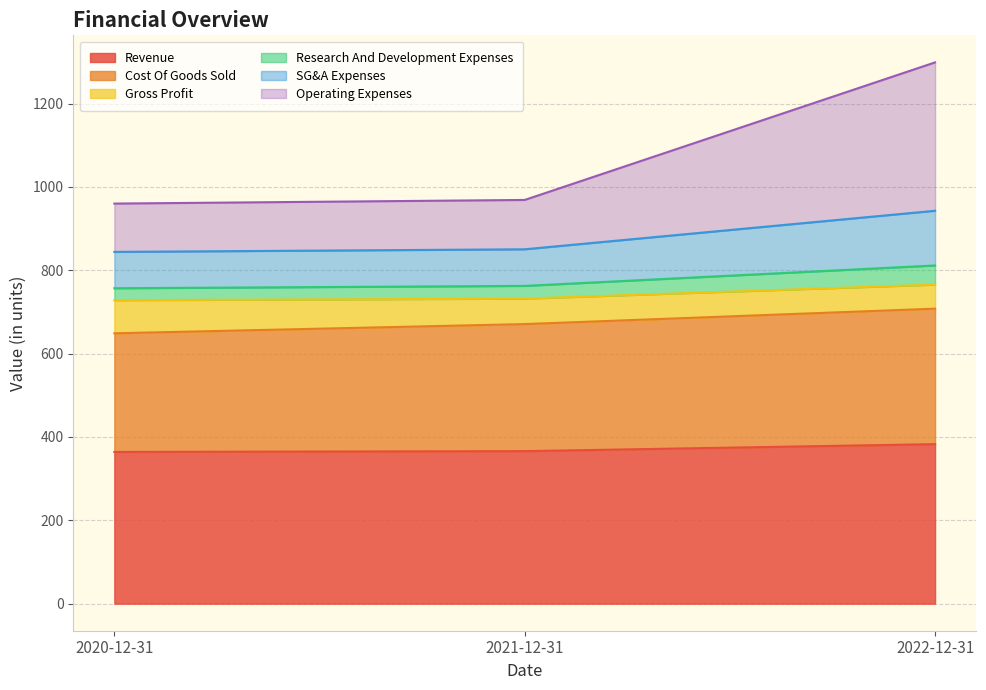

What is the sum of the Revenue values at 2021-12-31 and 2020-12-31?

730.1